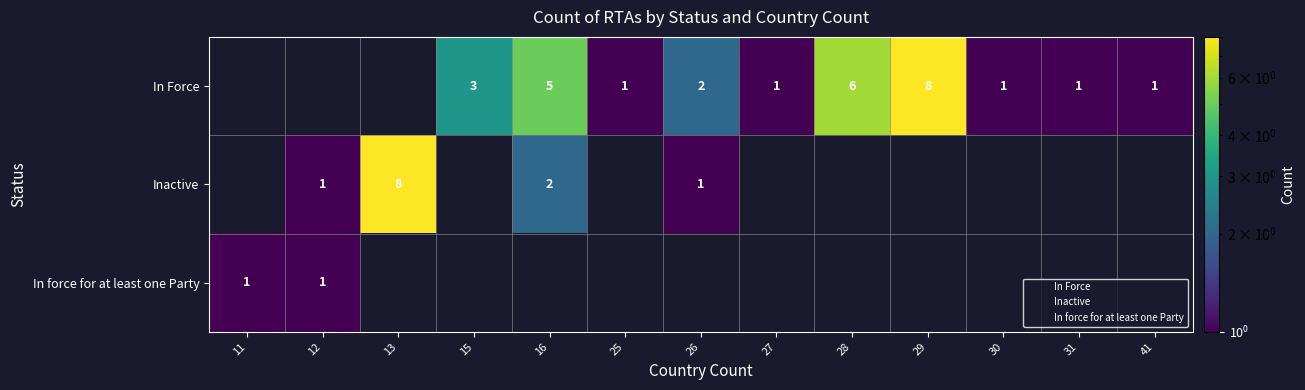

The Inactive series shows 2 at 26. True or false?

False